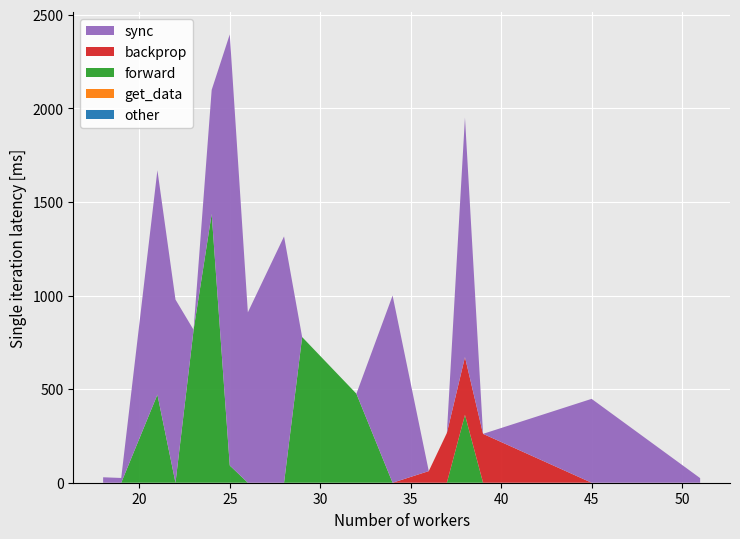

Reading right to left, what are all the values shown in this chart?

CAUL_P: 51=24.6	45=448.0	39=0.0	38=1279.9	37=0.0	36=0.0	34=1000.0	32=0.0	29=0.0	28=1315.9	26=910.2	25=2303.2	24=662.3	23=0.0	22=978.5	21=1198.4	19=25.4	18=29.1
LET_P: 51=0.0	45=0.0	39=0.0	38=362.7	37=0.0	36=0.0	34=0.0	32=475.4	29=778.3	28=0.0	26=0.0	25=92.1	24=1436.4	23=816.8	22=0.0	21=470.9	19=0.0	18=0.0
TOM_P: 51=0.0	45=0.0	39=261.1	38=308.6	37=265.7	36=62.1	34=0.0	32=0.0	29=0.0	28=0.0	26=0.0	25=0.0	24=0.0	23=0.0	22=0.0	21=0.0	19=0.0	18=0.0
WEEKH: 51=0.0	45=0.0	39=0.0	38=0.0	37=0.0	36=0.0	34=0.0	32=0.0	29=0.0	28=0.0	26=0.0	25=0.0	24=0.0	23=0.0	22=0.0	21=0.0	19=0.0	18=0.0
Dual: 51=0.0	45=0.0	39=0.0	38=0.0	37=0.0	36=0.0	34=0.0	32=0.0	29=0.0	28=0.0	26=0.0	25=0.0	24=0.0	23=0.0	22=0.0	21=0.0	19=0.0	18=0.0